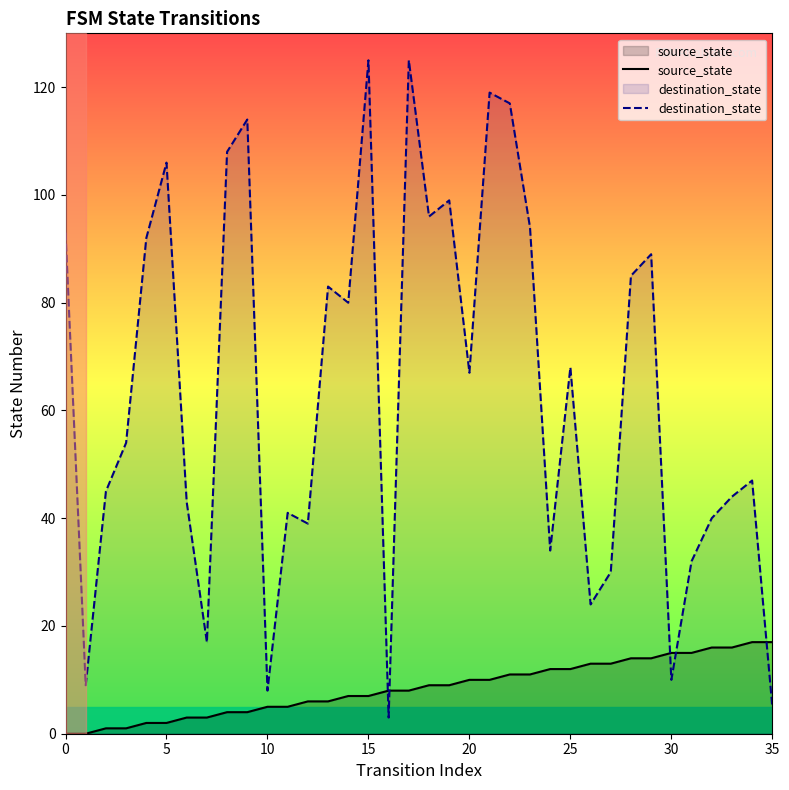

What is the sum of the source_state values at 10 and 15?

12